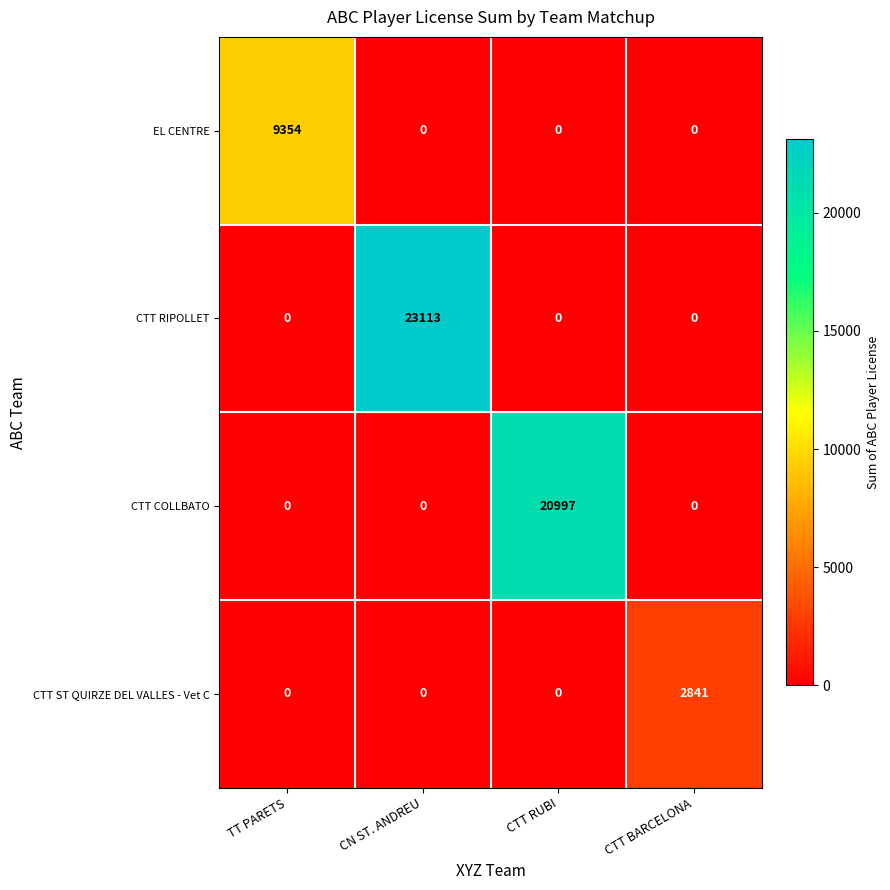

What is the difference between the maximum and minimum values in the CTT COLLBATO series?

20997